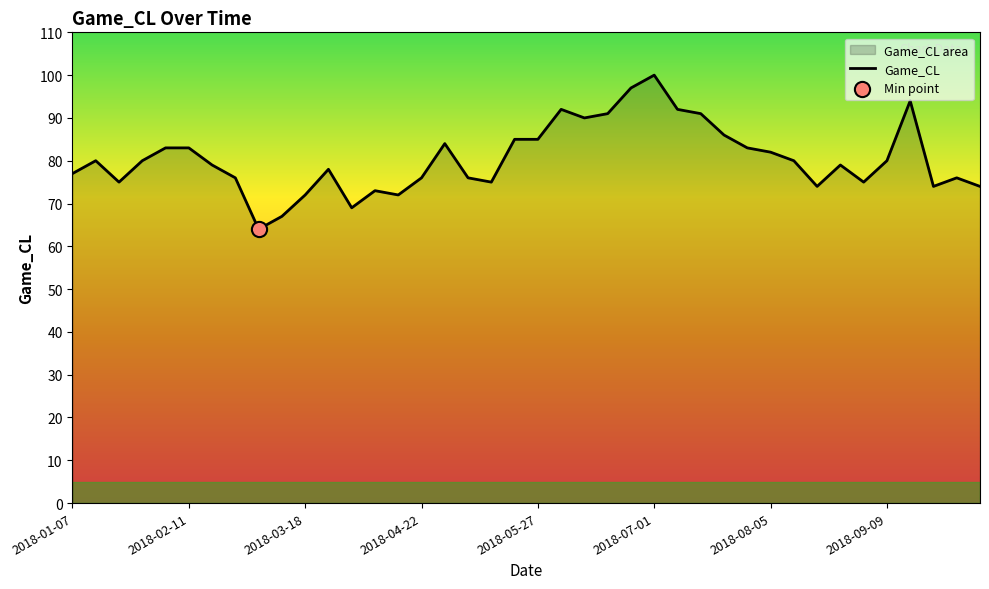

What is the difference between the maximum and minimum values?

36